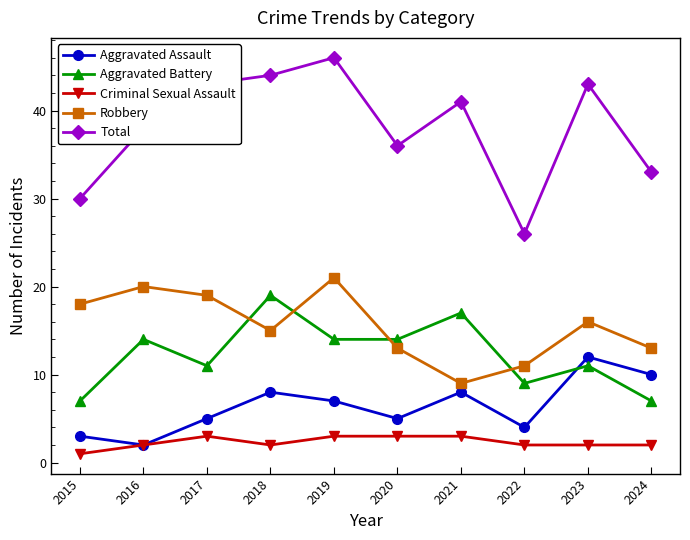

What is the value of the Criminal Sexual Assault point at the 7th from the left?

3